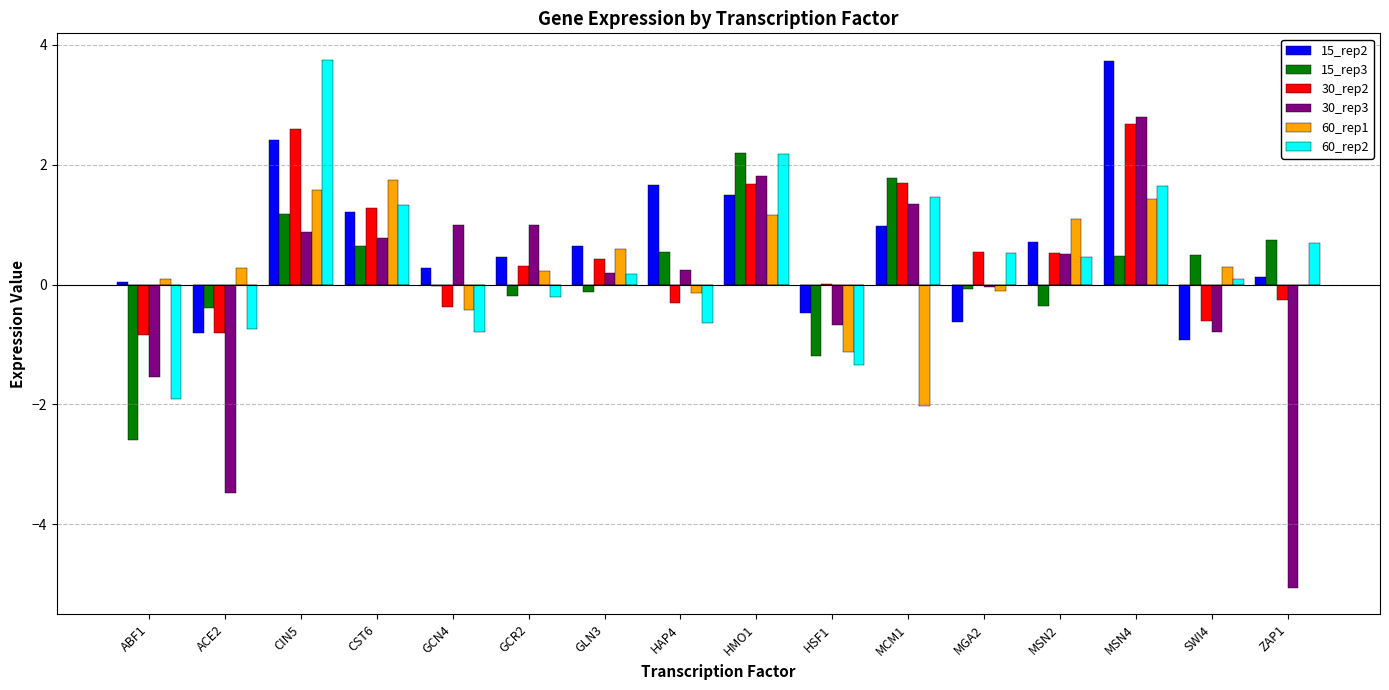

The 15_rep3 series shows 0.5 at SWI4. True or false?

True